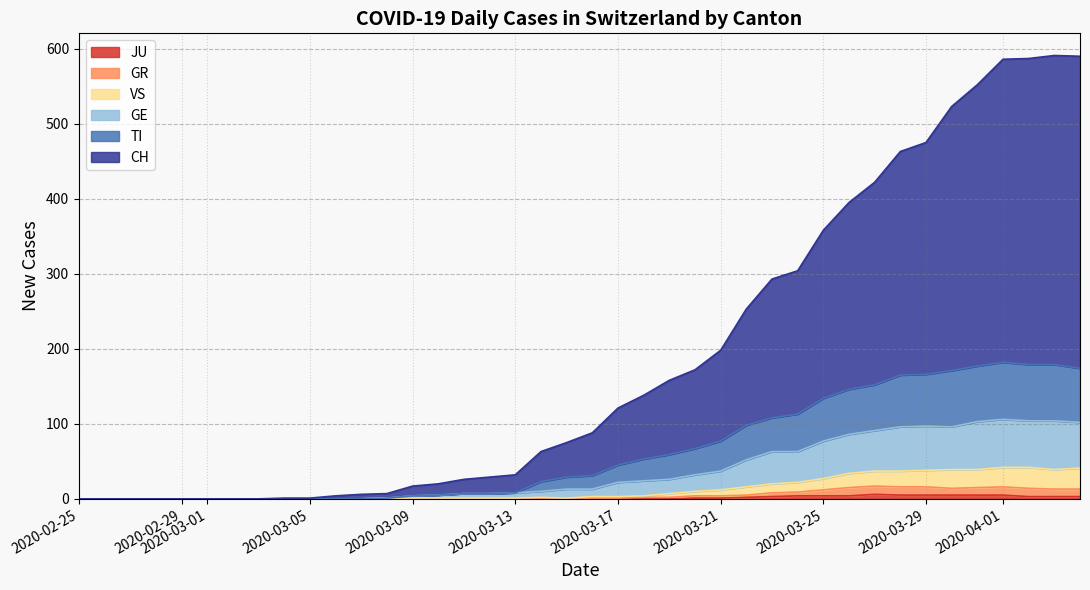

What are all the series names shown in the legend?

CH, TI, GE, VS, GR, JU